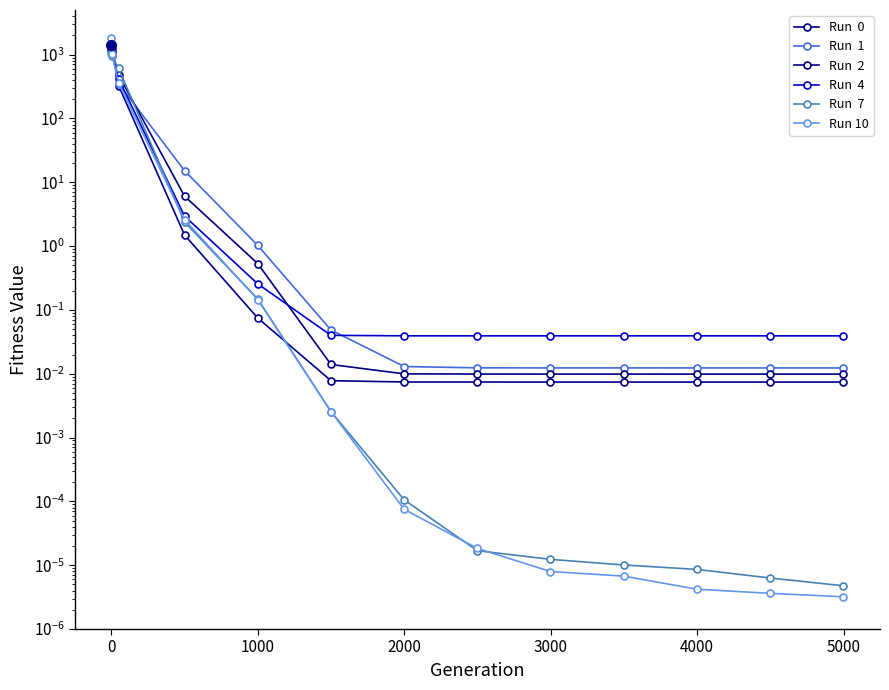

What are all the series names shown in the legend?

Run  0, Run  1, Run  2, Run  4, Run  7, Run 10